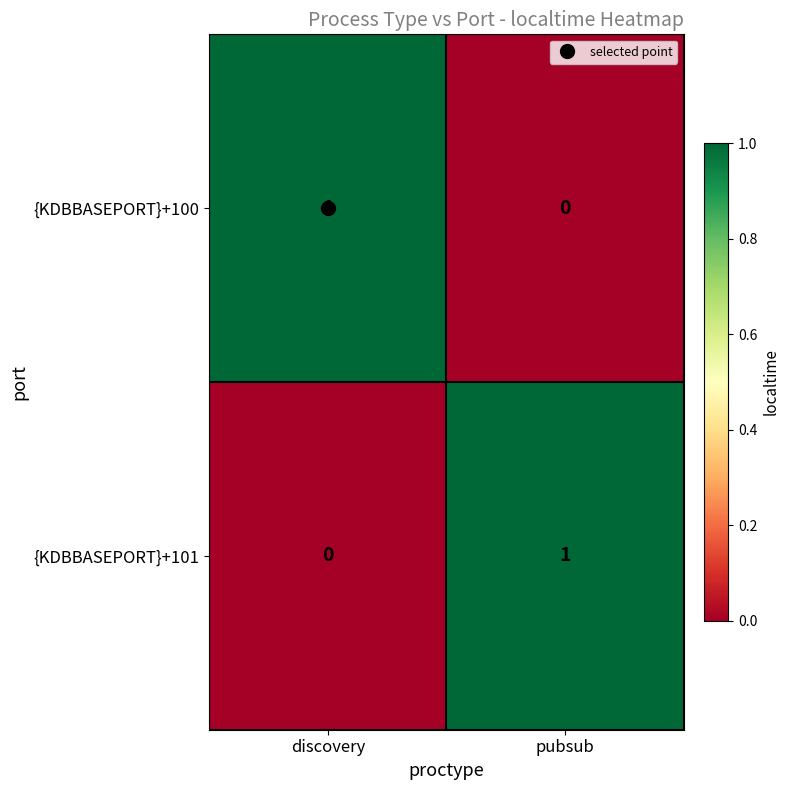

Which category has the lowest value in the {KDBBASEPORT}+101 series?

discovery